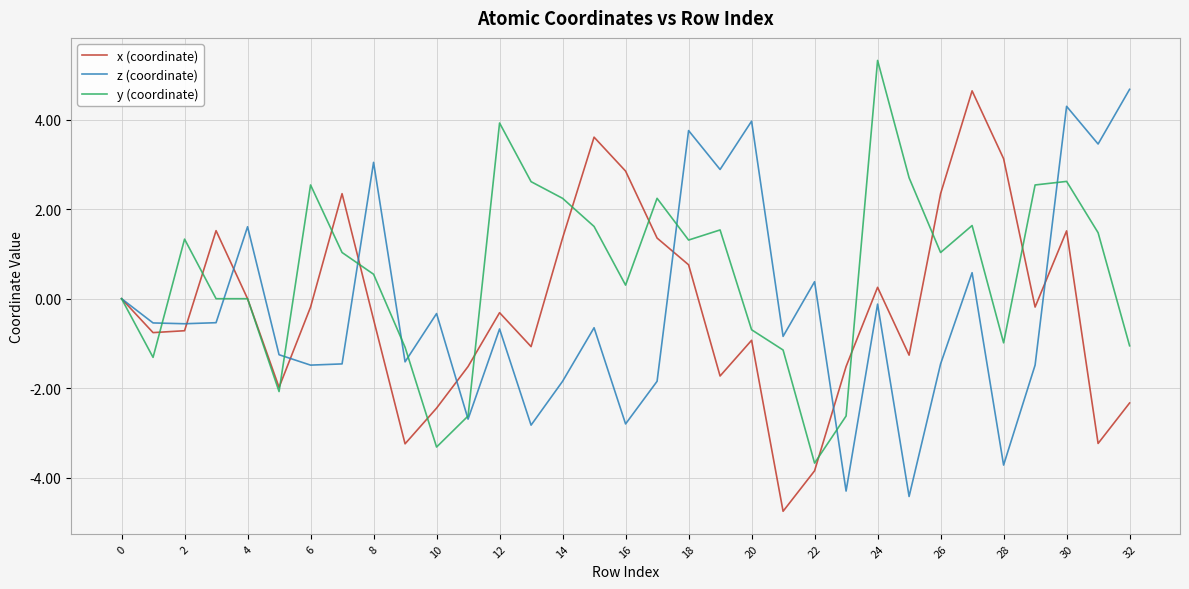

Which series has the largest total across all categories?

y (coordinate)